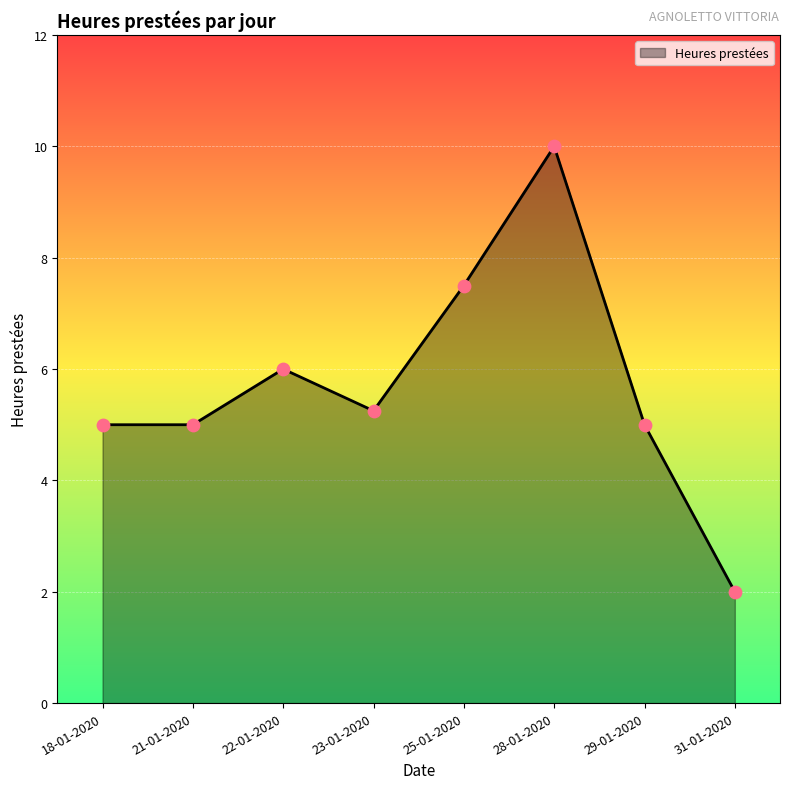

Approximately how many times larger is the value at 21-01-2020 compared to 23-01-2020?

1.0